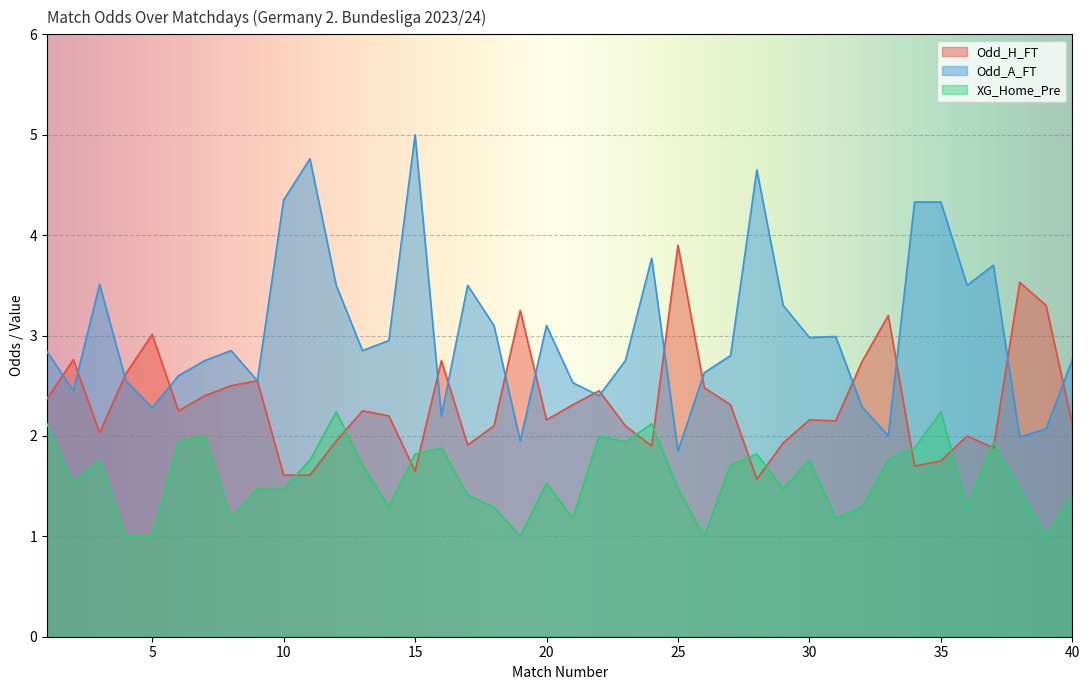

Reading left to right, transcribe all the data shown in this chart.

Odd_H_FT: 1=2.4	2=2.8	3=2.0	4=2.6	5=3.0	6=2.2	7=2.4	8=2.5	9=2.5	10=1.6	11=1.6	12=1.9	13=2.2	14=2.2	15=1.6	16=2.8	17=1.9	18=2.1	19=3.2	20=2.2	21=2.3	22=2.5	23=2.1	24=1.9	25=3.9	26=2.5	27=2.3	28=1.6	29=1.9	30=2.2	31=2.1	32=2.7	33=3.2	34=1.7	35=1.8	36=2.0	37=1.9	38=3.5	39=3.3	40=2.1
Odd_A_FT: 1=2.8	2=2.5	3=3.5	4=2.5	5=2.3	6=2.6	7=2.8	8=2.9	9=2.5	10=4.3	11=4.8	12=3.5	13=2.9	14=3.0	15=5.0	16=2.2	17=3.5	18=3.1	19=1.9	20=3.1	21=2.5	22=2.4	23=2.8	24=3.8	25=1.9	26=2.6	27=2.8	28=4.7	29=3.3	30=3.0	31=3.0	32=2.3	33=2.0	34=4.3	35=4.3	36=3.5	37=3.7	38=2.0	39=2.1	40=2.8
XG_Home_Pre: 1=2.1	2=1.5	3=1.8	4=1.0	5=1.0	6=1.9	7=2.0	8=1.2	9=1.5	10=1.5	11=1.8	12=2.2	13=1.7	14=1.3	15=1.8	16=1.9	17=1.4	18=1.3	19=1.0	20=1.5	21=1.2	22=2.0	23=1.9	24=2.1	25=1.5	26=1.0	27=1.7	28=1.8	29=1.5	30=1.8	31=1.2	32=1.3	33=1.8	34=1.9	35=2.2	36=1.3	37=1.9	38=1.5	39=1.0	40=1.4